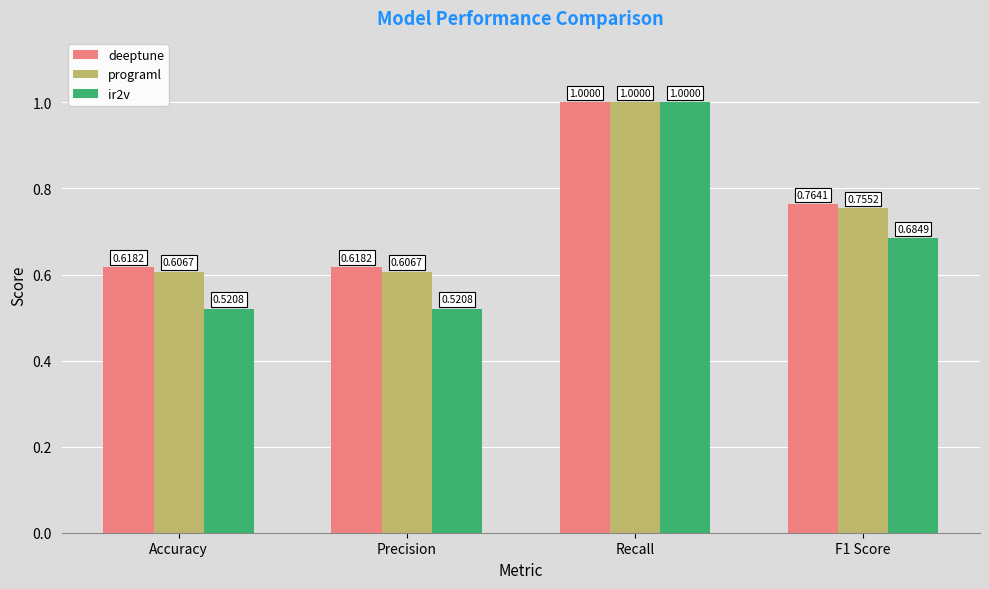

Is it true that deeptune equals 0.4 at Accuracy?

False